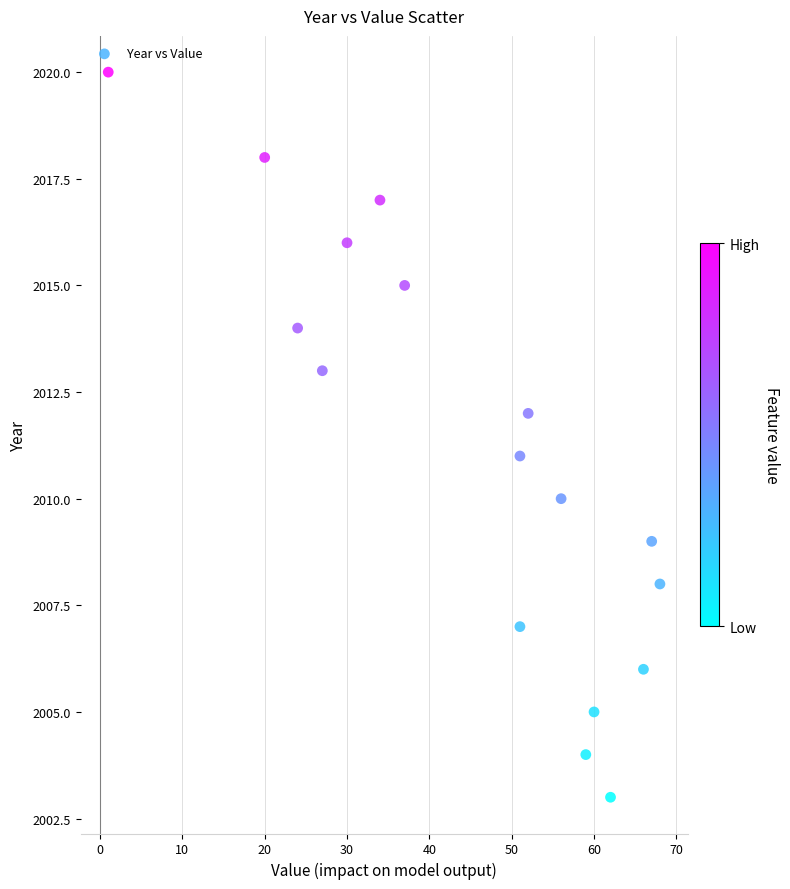

What is the range of Y values (max minus min)?

17